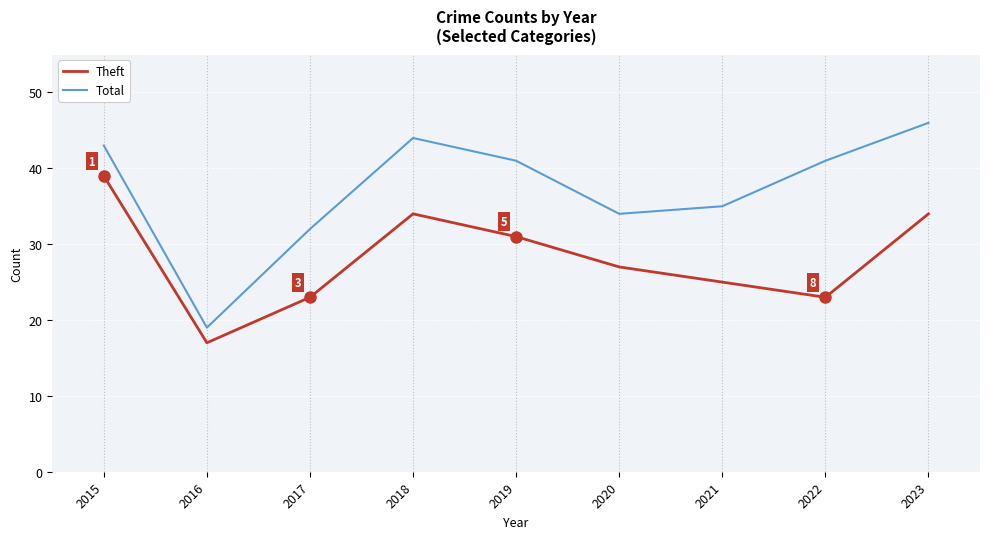

Which series has the widest spread of values?

Total